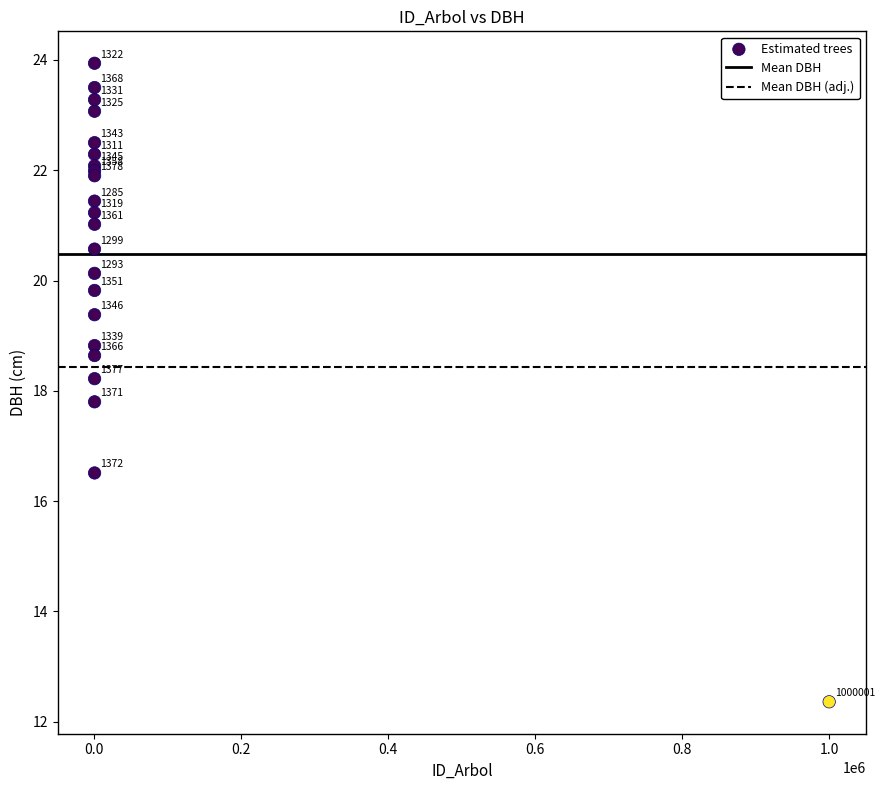

What Y value in the scatter plot is closest to 18?

17.8